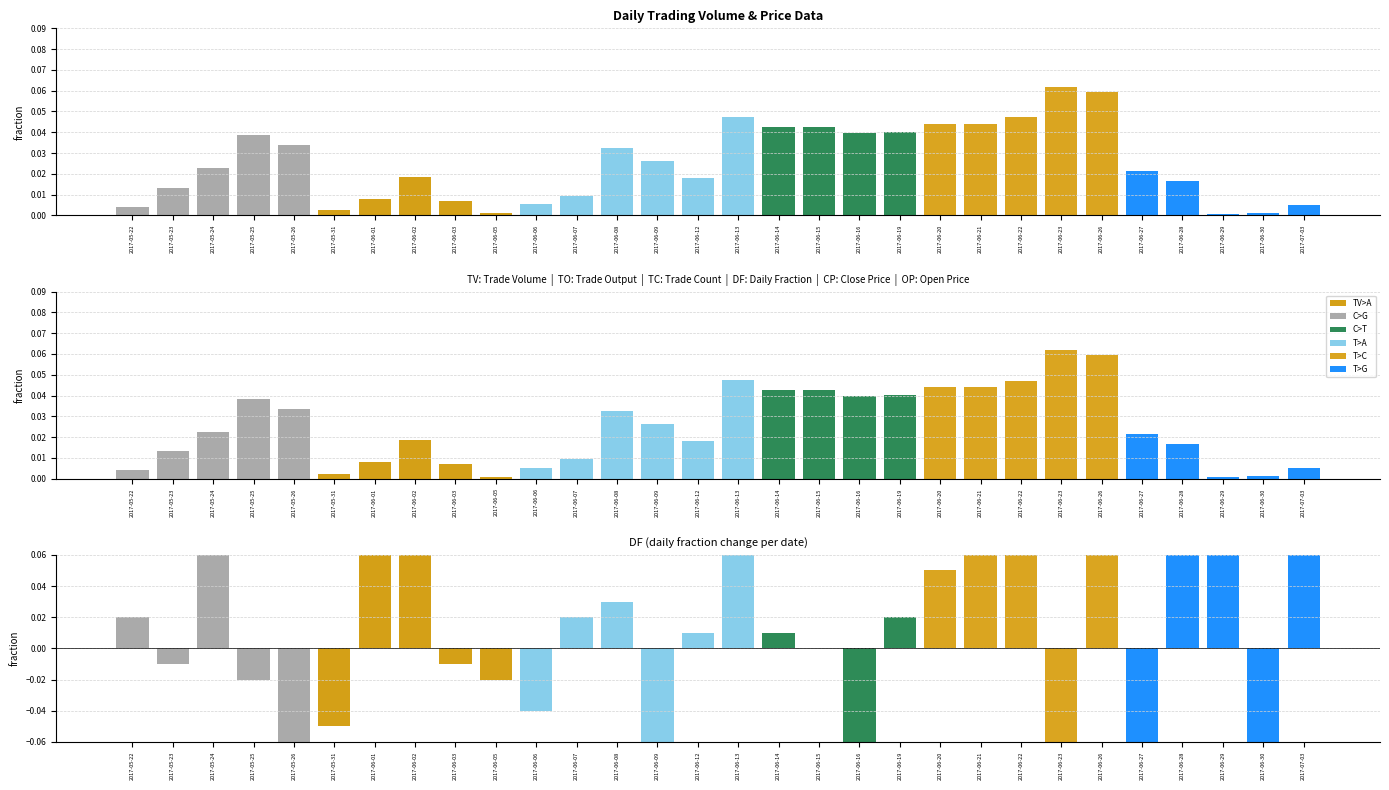

Which has a higher value, 2017-06-08 or 2017-06-23?

2017-06-23